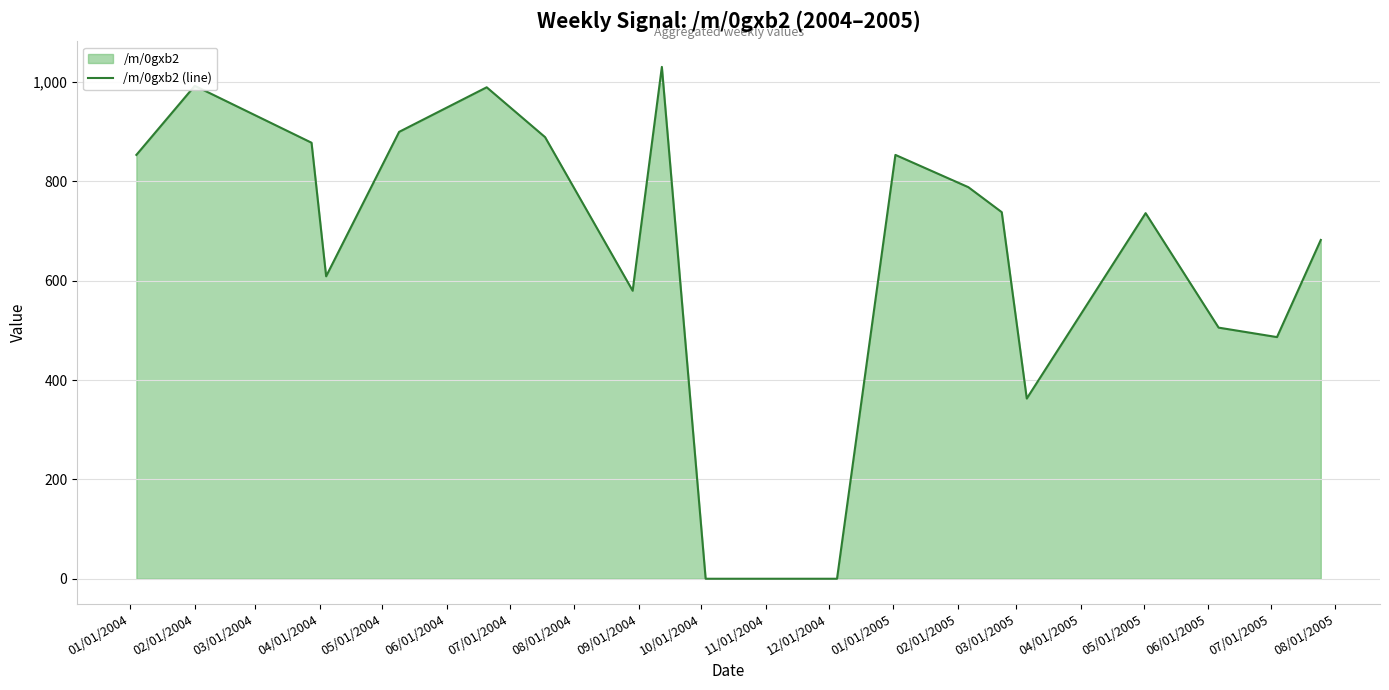

What is the average value?

643.5